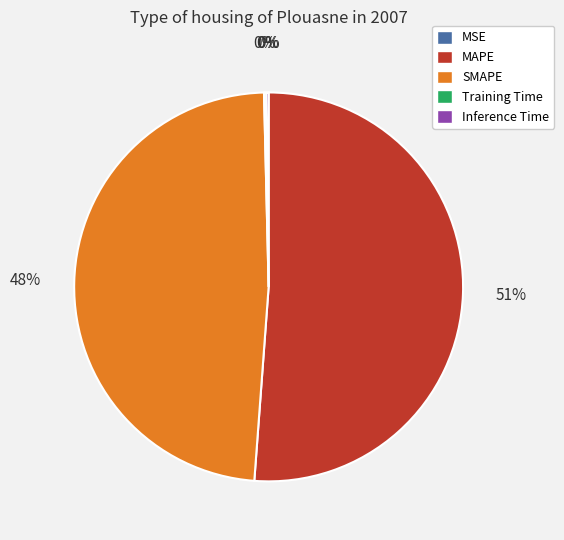

What is the majority slice?

MAPE